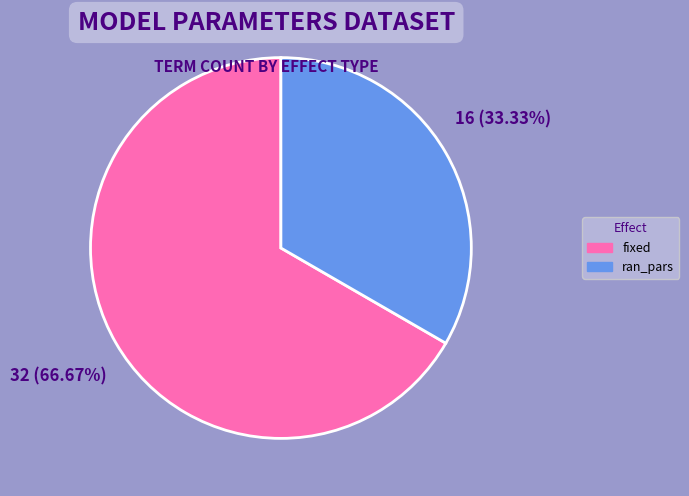

Which has a higher value, fixed or ran_pars?

fixed